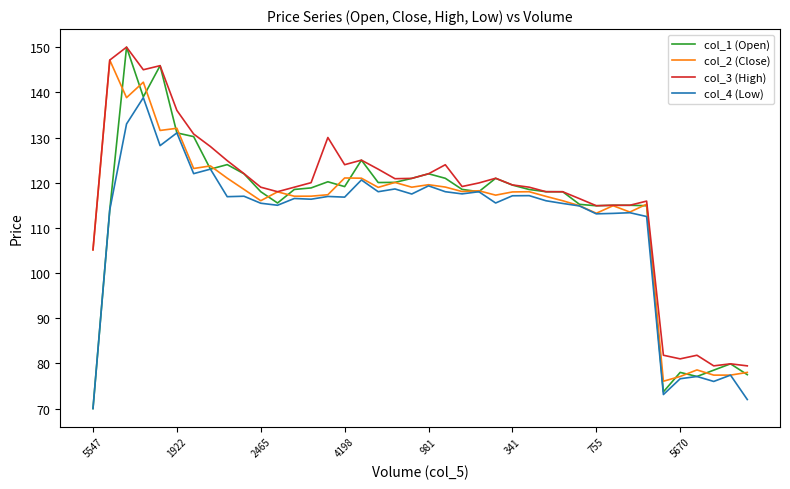

Which series has the widest spread of values?

col_1 (Open)